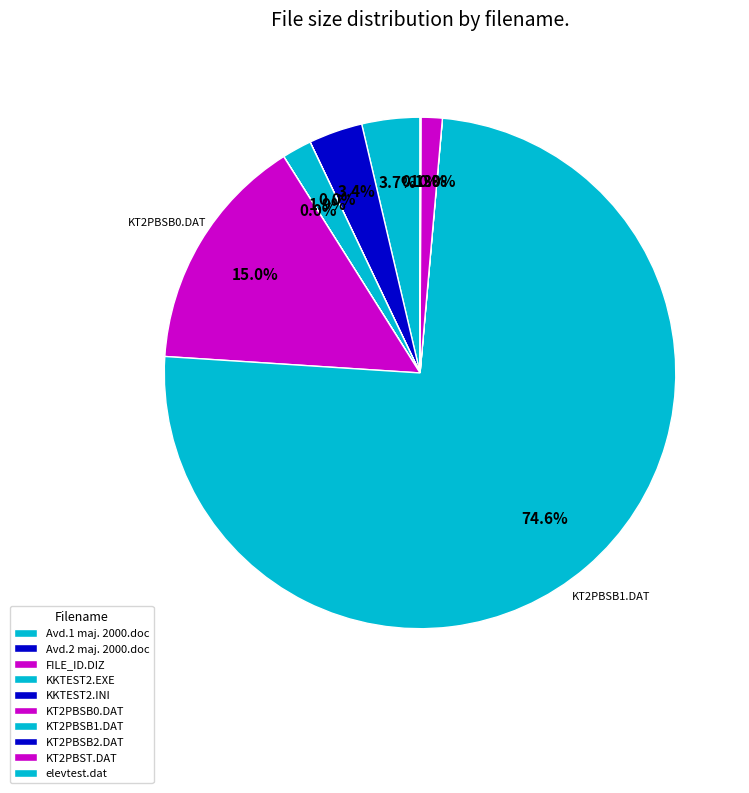

What percentage is the Avd.1 maj. 2000.doc slice, to the nearest percent?

4%